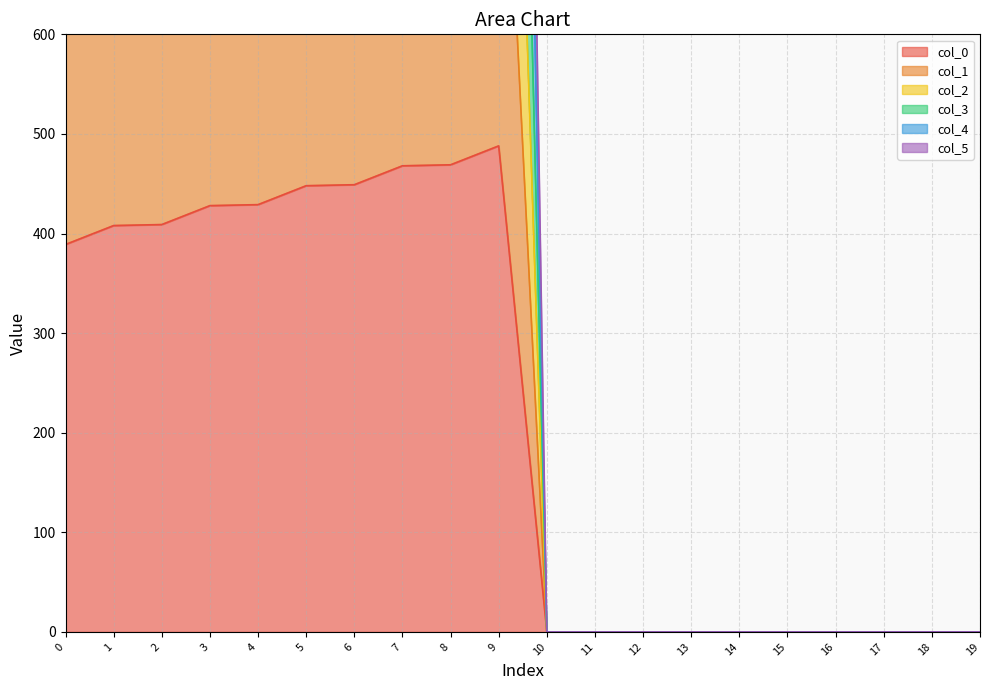

How many values in the col_1 series are below 1170?

10